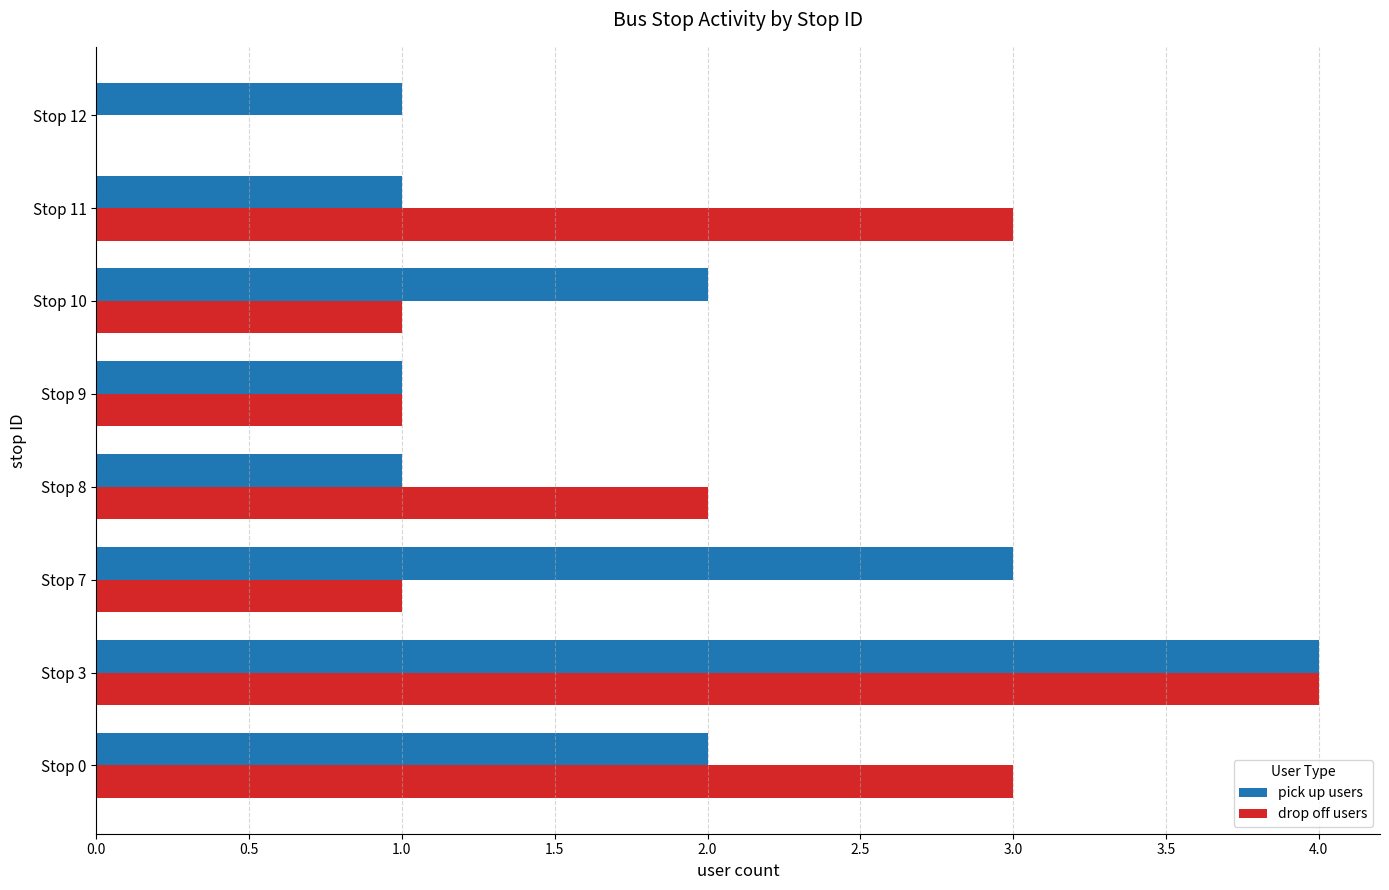

What is the average value of the drop off users series?

2